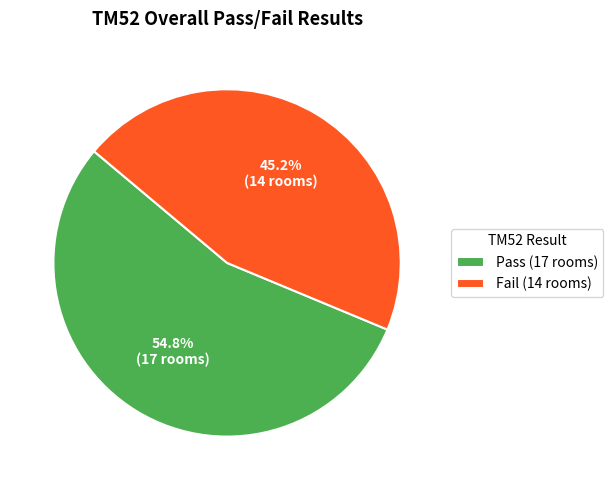

To the nearest percent, what is the difference between the Pass and Fail slice percentages?

10%